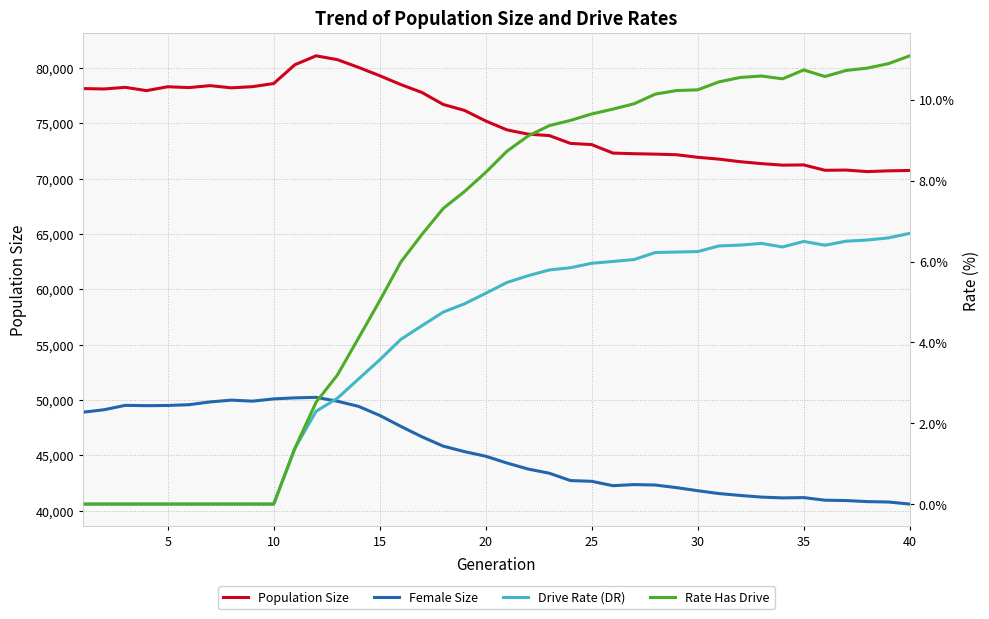

How many data points in Rate Has Drive are less than 8?

19